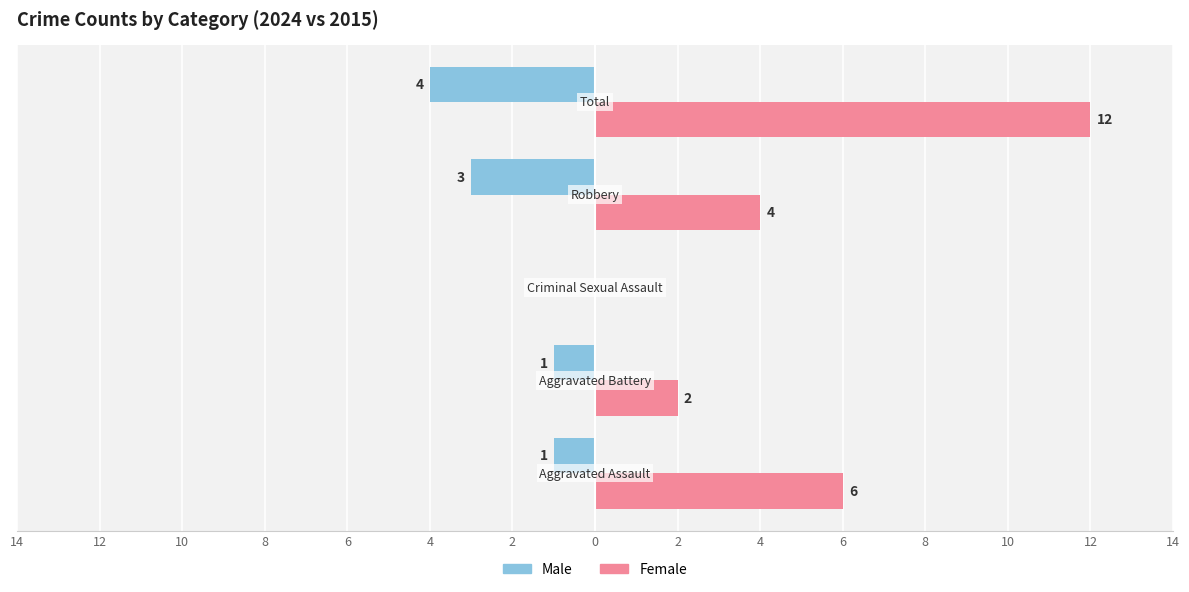

Reading left to right, what are all the values shown in this chart?

Male: 14=-1	12=-1	10=0	8=-3	6=-4
Female: 14=6	12=2	10=0	8=4	6=12